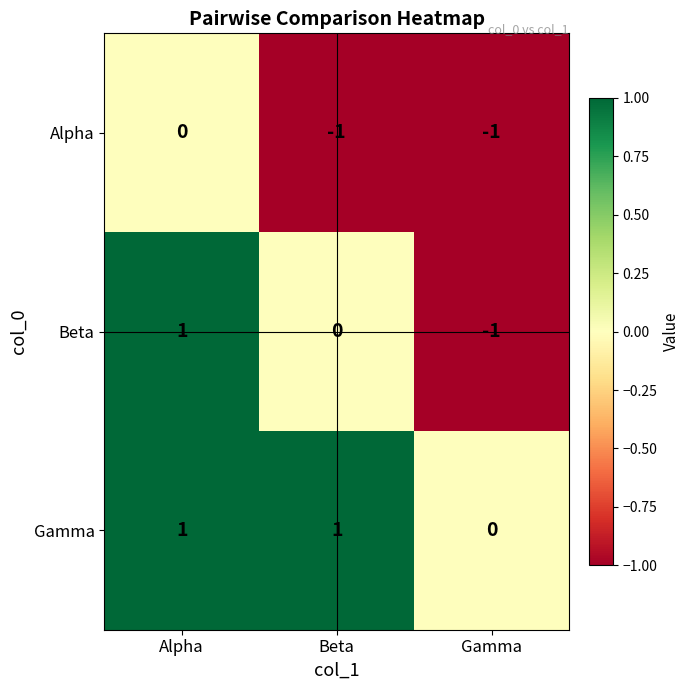

Which series has the largest total across all categories?

Gamma